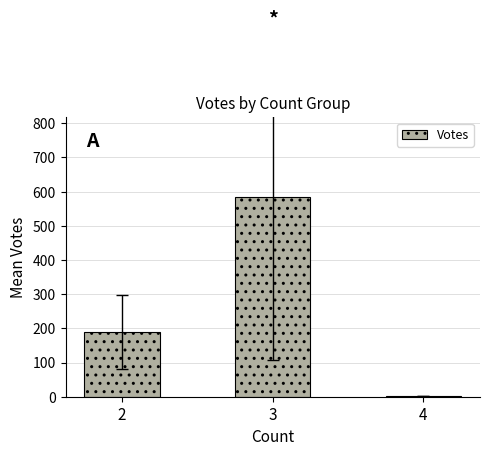

What is the difference between the values at 4 and 3?

582.7